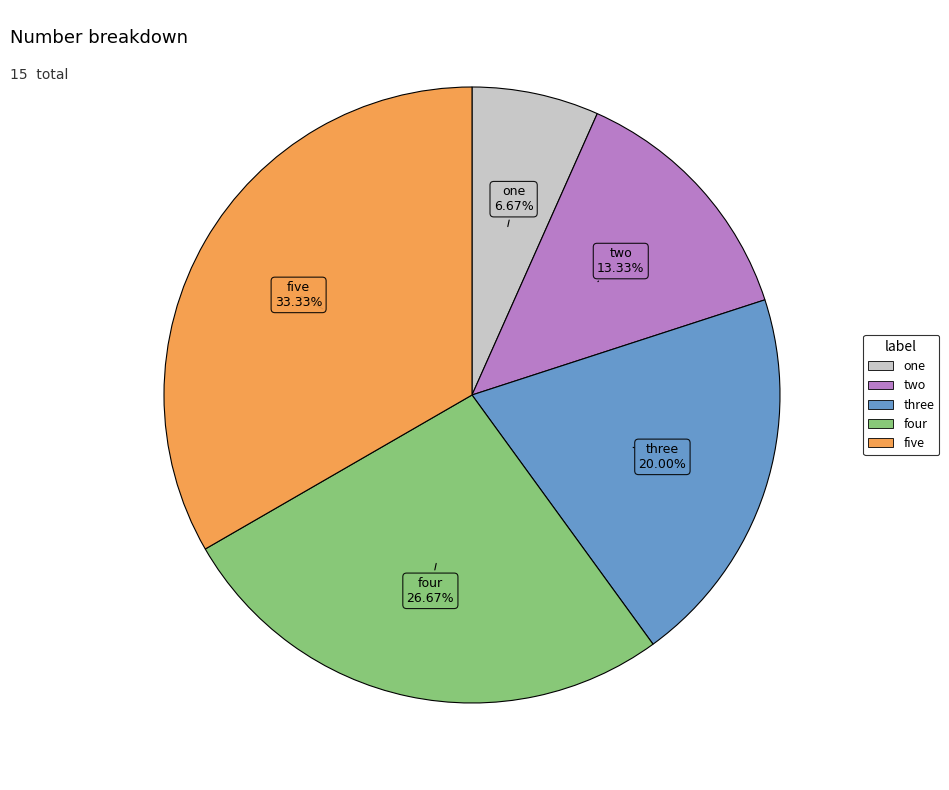

Approximately how many times larger is the value at two compared to four?

0.5